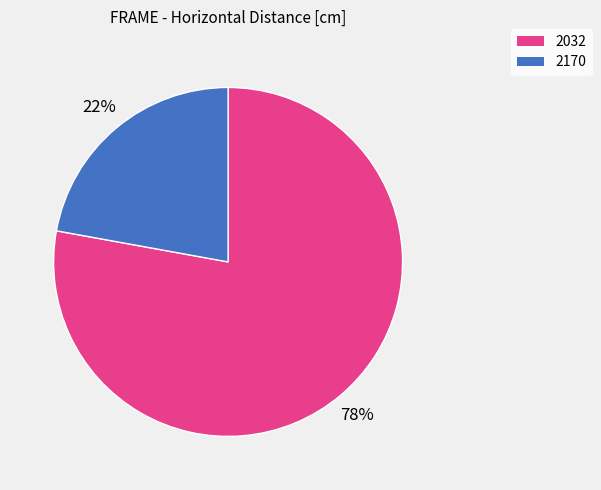

Is 2170 the majority of the pie?

No